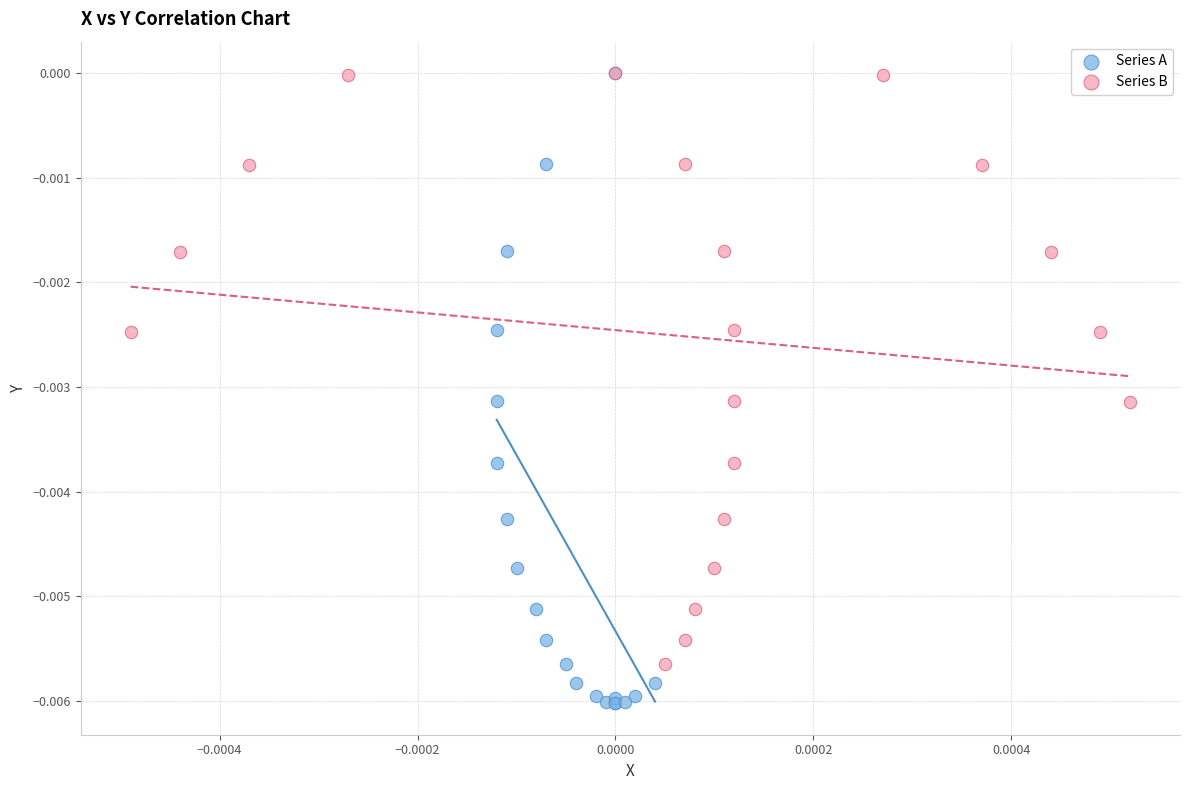

Which series reaches the minimum Y coordinate?

Series A